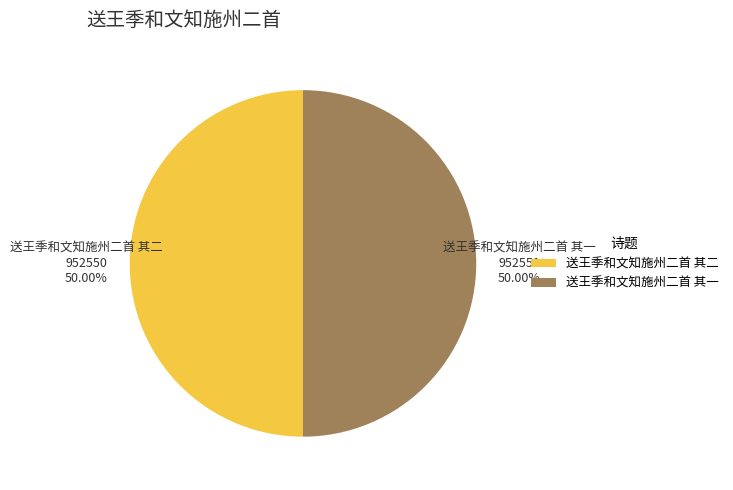

To the nearest percent, what percentage of the pie is 送王季和文知施州二首 其一?

50%